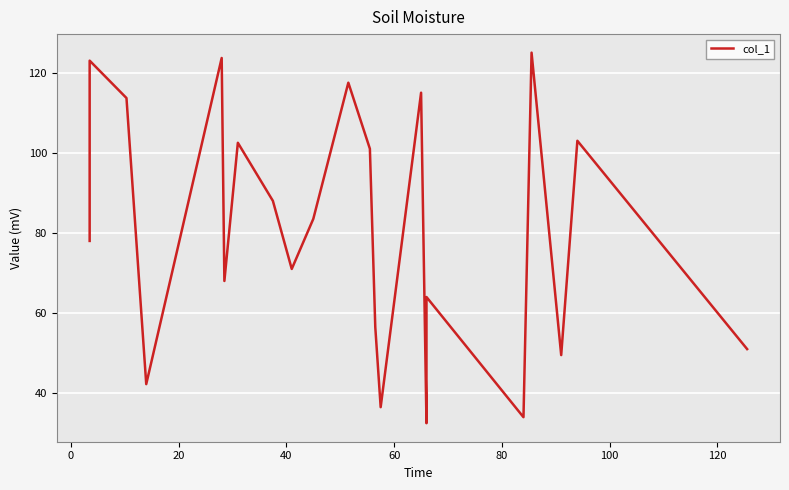

Does the chart display data point markers on the line(s)?

No